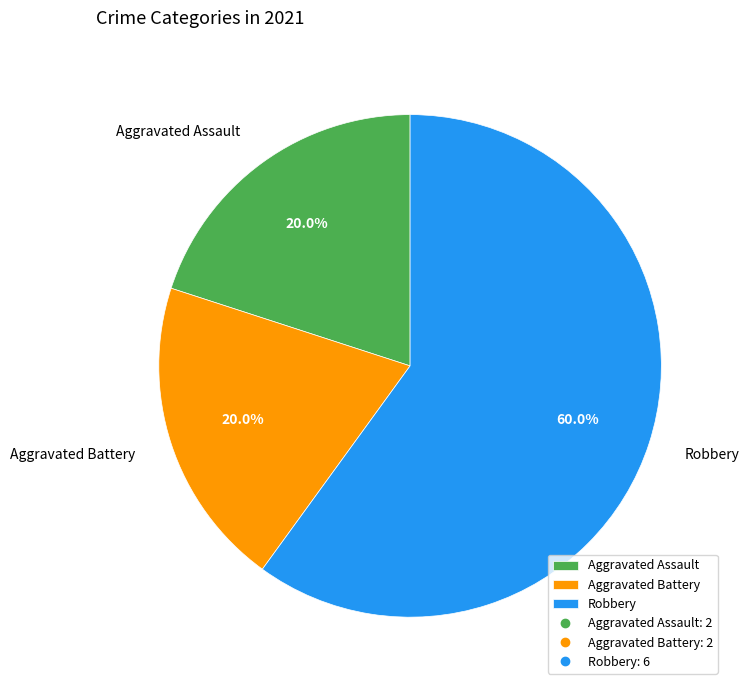

How many slices are in this pie chart?

3